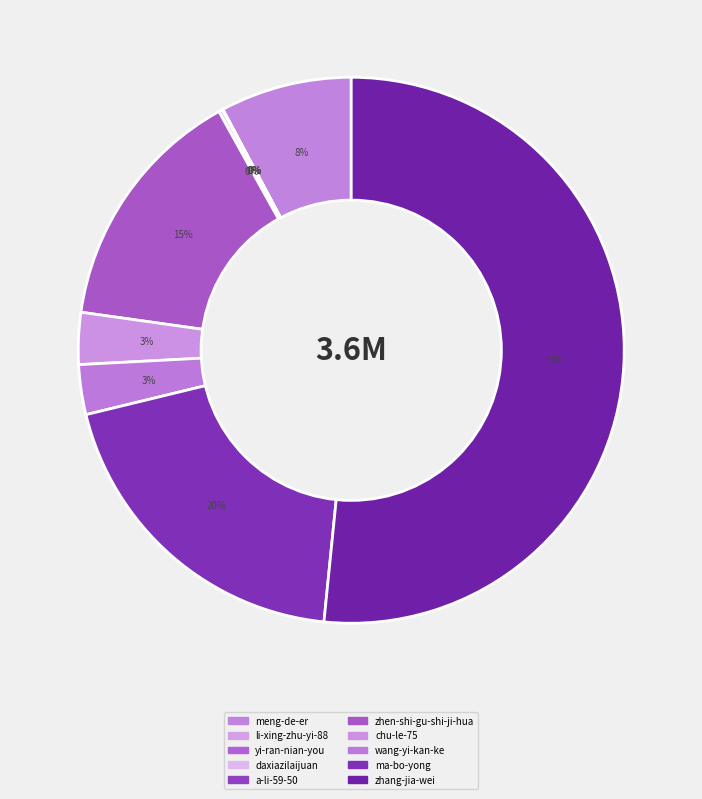

Combined, do wang-yi-kan-ke and li-xing-zhu-yi-88 account for over 50%?

No